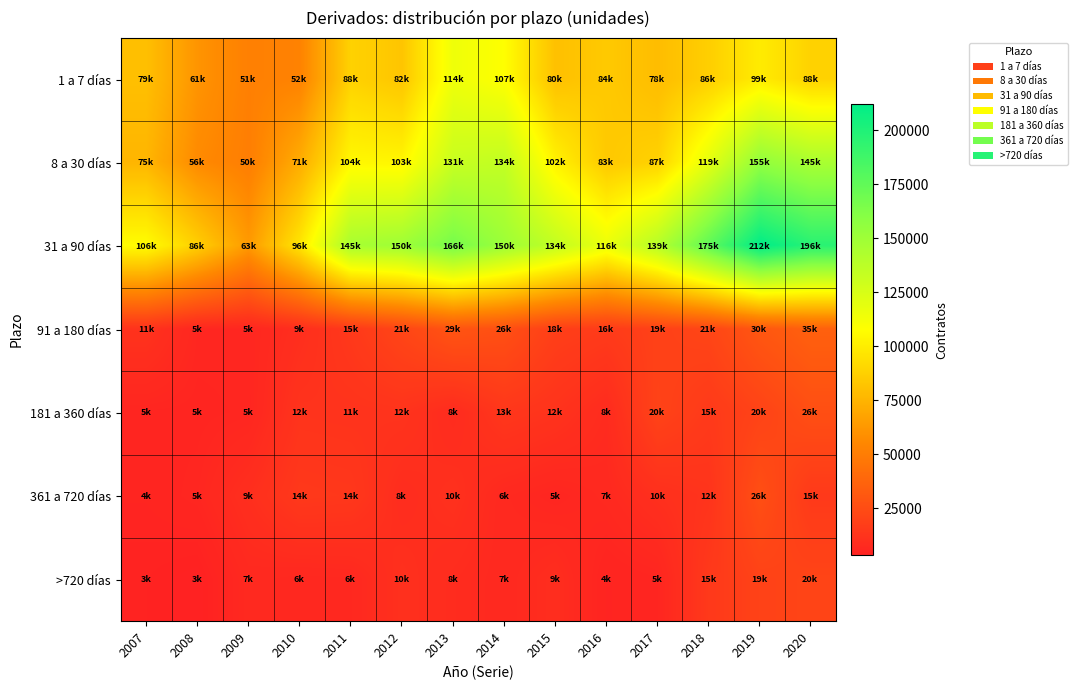

Rank the series at 2013 from highest to lowest value.

31 a 90 días, 8 a 30 días, 1 a 7 días, 91 a 180 días, 361 a 720 días, >720 días, 181 a 360 días